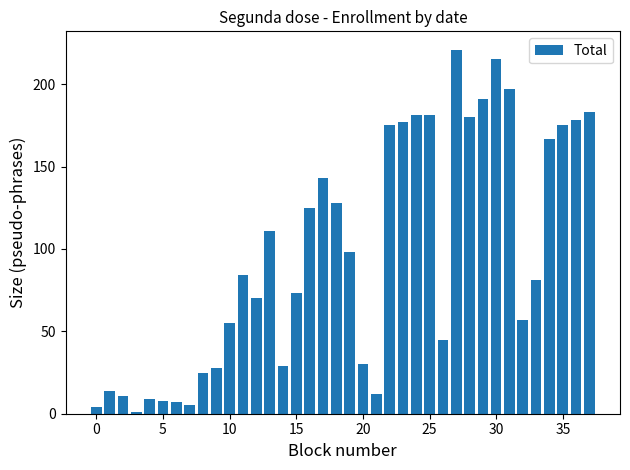

What is the maximum value shown in the chart?

221